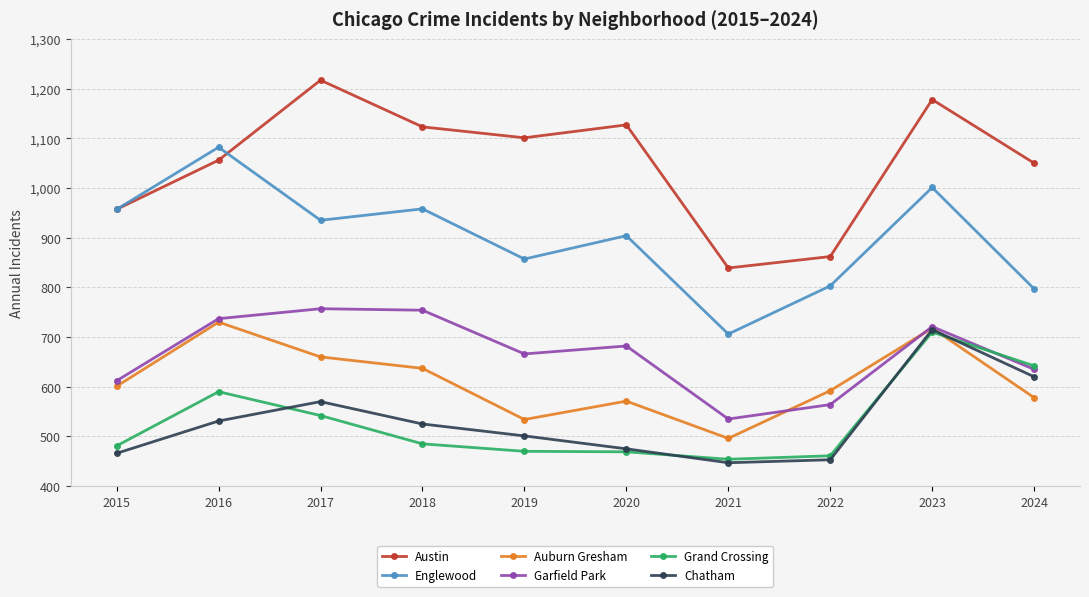

The Englewood series shows 857 at 2019. True or false?

True